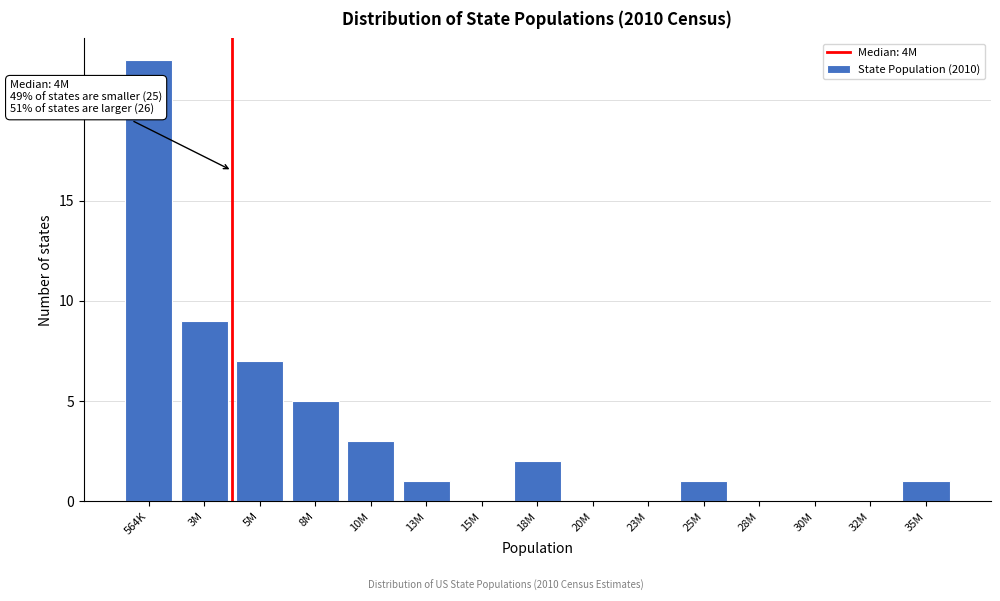

Reading left to right, extract all data points from this chart.

564K=22	3M=9	5M=7	8M=5	10M=3	13M=1	15M=0	18M=2	20M=0	23M=0	25M=1	28M=0	30M=0	32M=0	35M=1